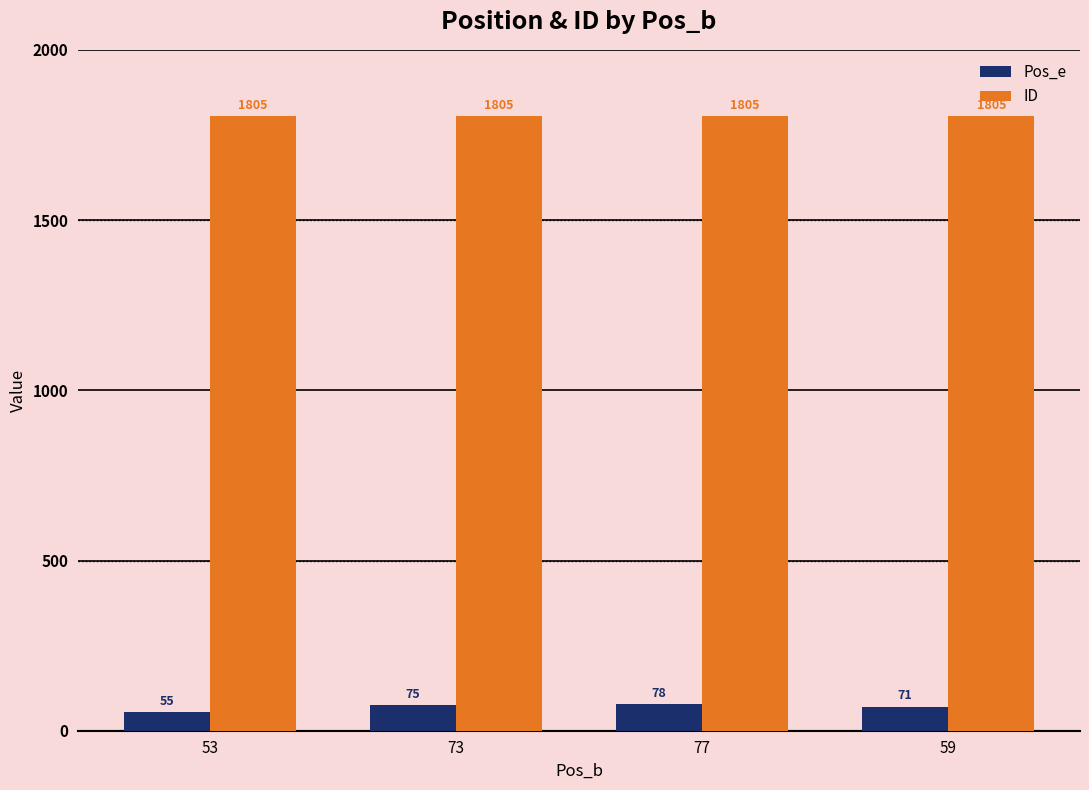

Reading left to right, extract all data points from this chart.

Pos_e: 55	75	78	71
ID: 1805	1805	1805	1805